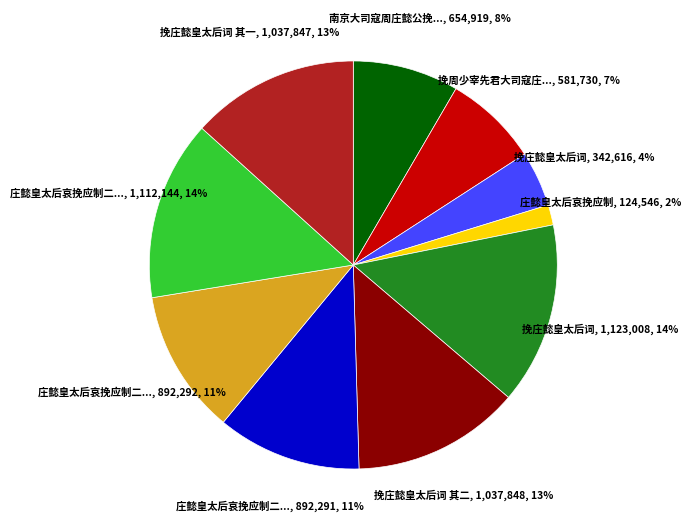

To the nearest percent, what is the average slice percentage?

10%